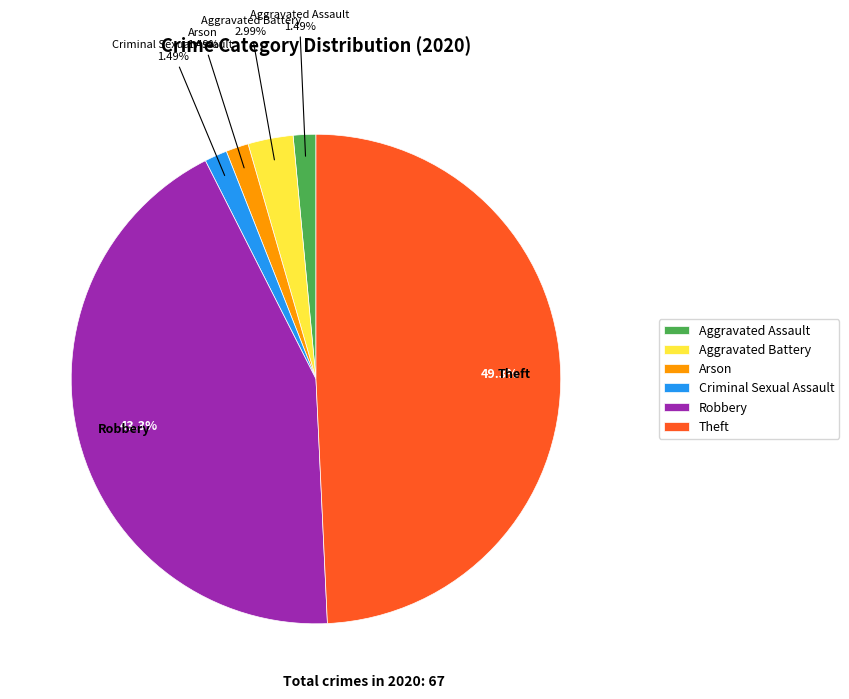

Does any single category account for the majority?

No